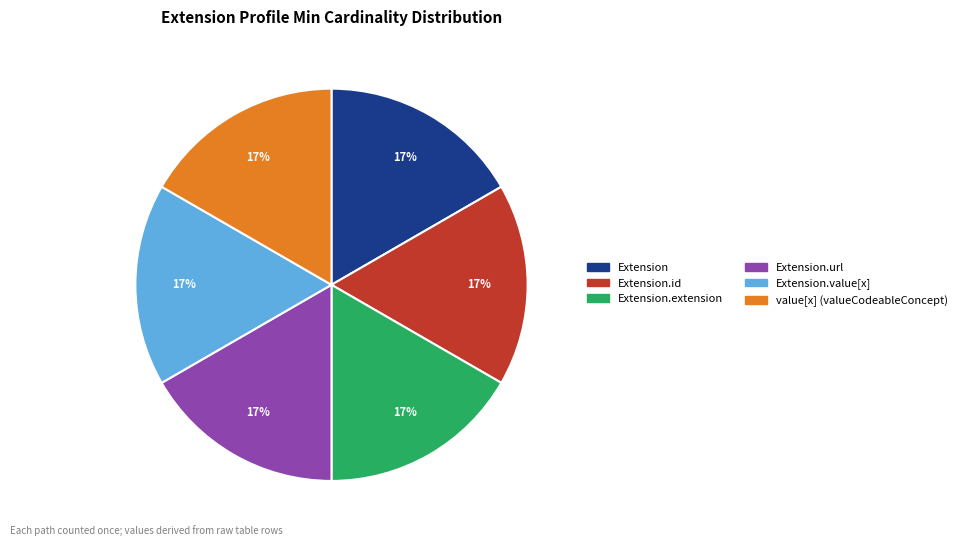

To the nearest percent, what is the average slice percentage?

17%